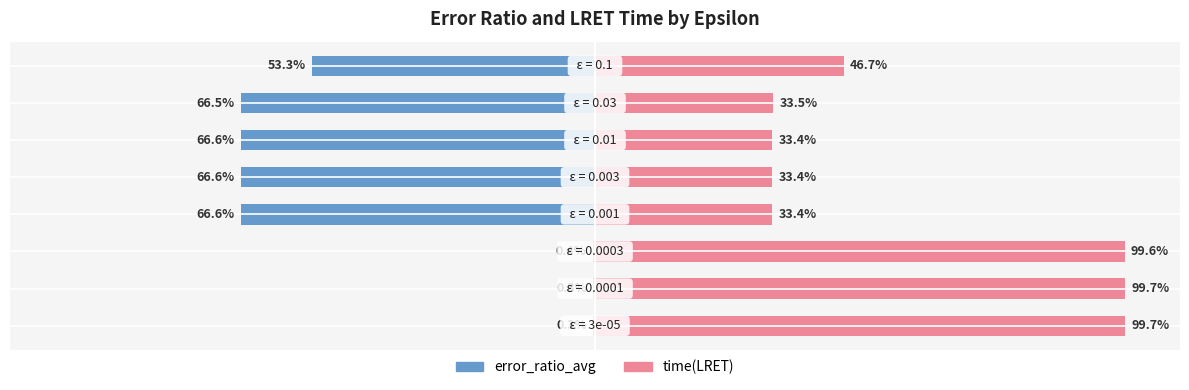

How many values in the time(LRET) series are below 46?

4